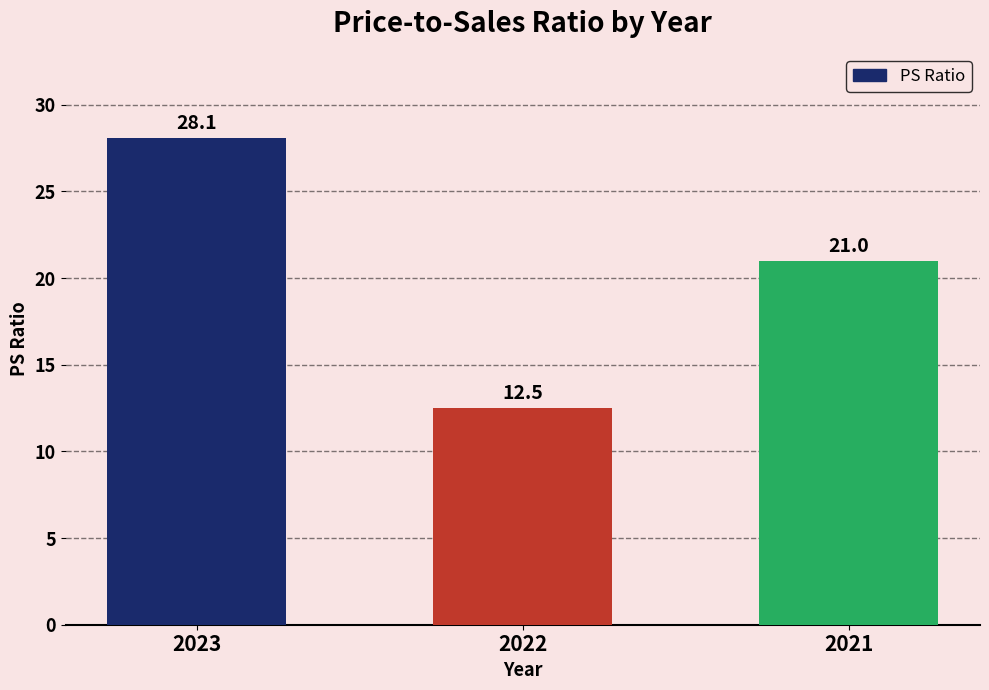

Count the number of categories in the chart.

3